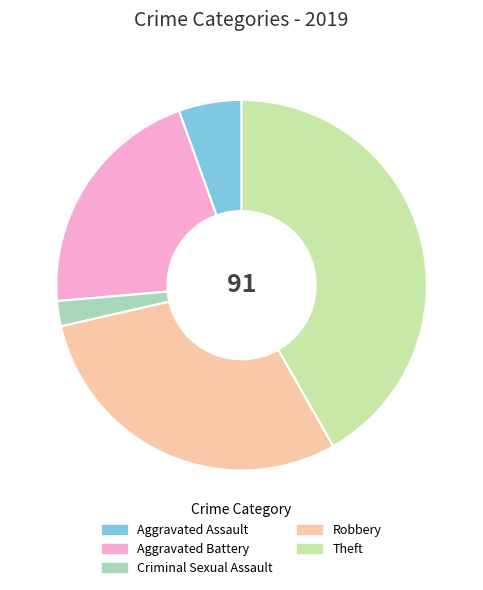

What is the smallest slice in the pie chart?

Criminal Sexual Assault